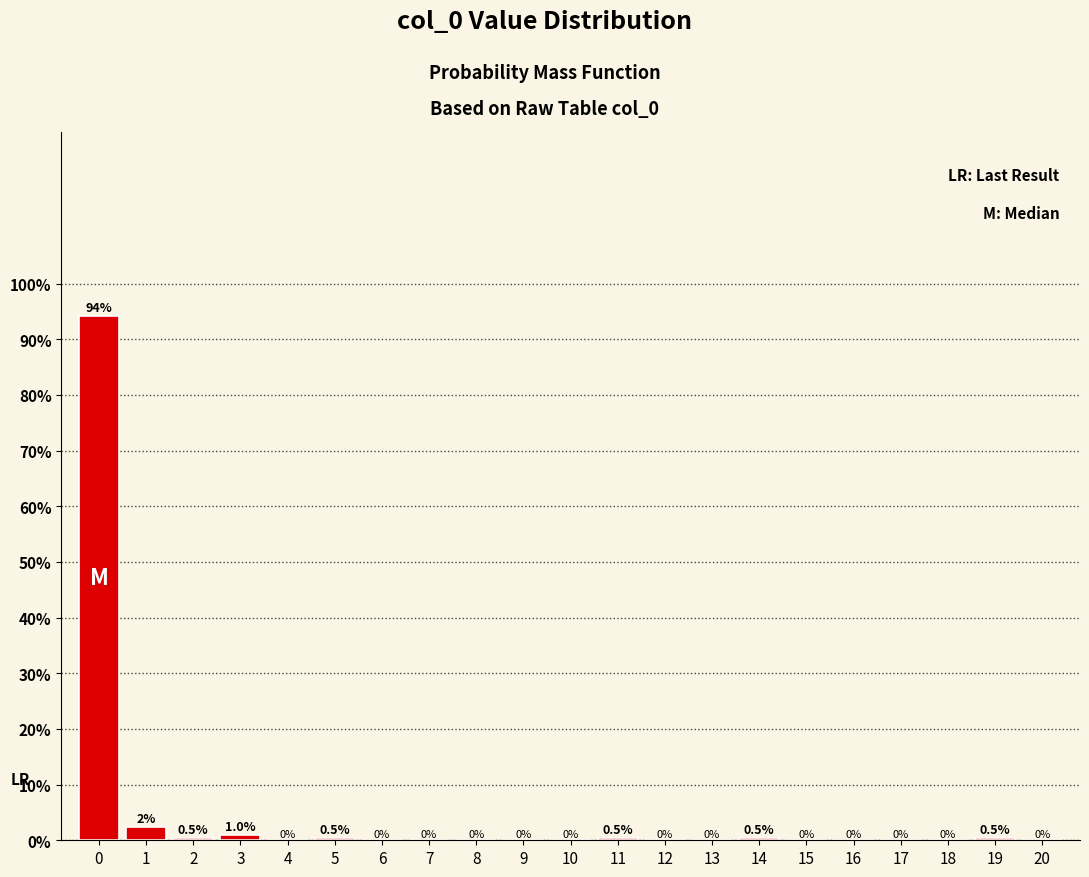

Reading left to right, extract all data points from this chart.

0=94.2	1=2.4	2=0.5	3=1.0	4=0.0	5=0.5	6=0.0	7=0.0	8=0.0	9=0.0	10=0.0	11=0.5	12=0.0	13=0.0	14=0.5	15=0.0	16=0.0	17=0.0	18=0.0	19=0.5	20=0.0